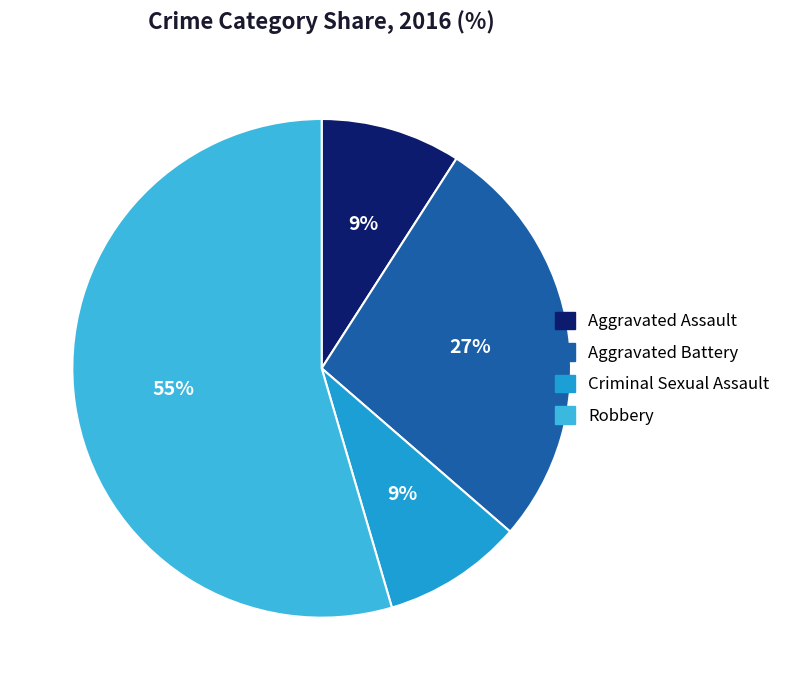

Which has a higher value, Aggravated Battery or Robbery?

Robbery